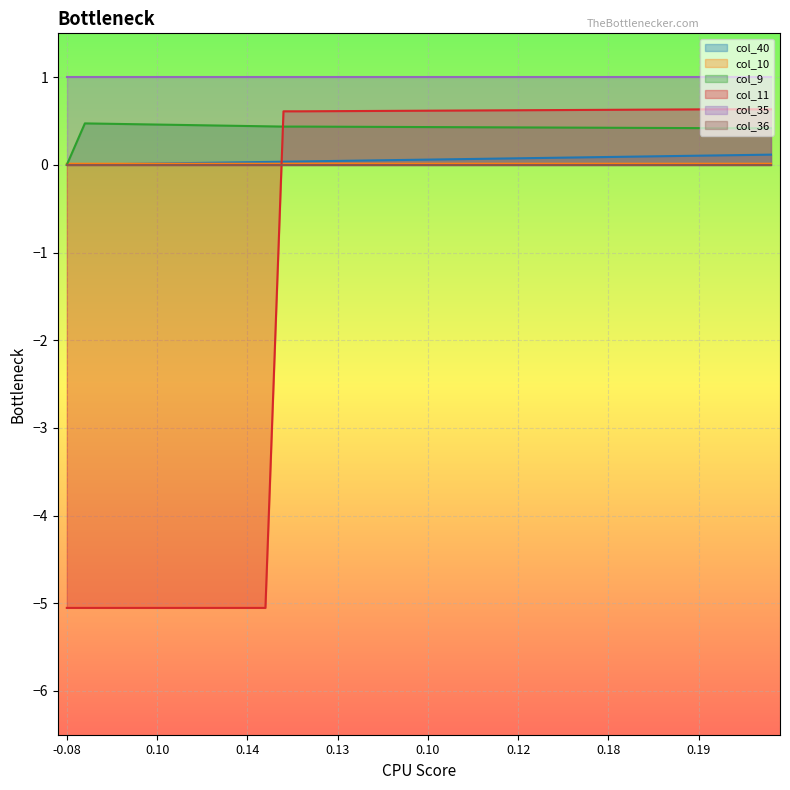

Is it true that col_9 equals 0.6 at 26?

False